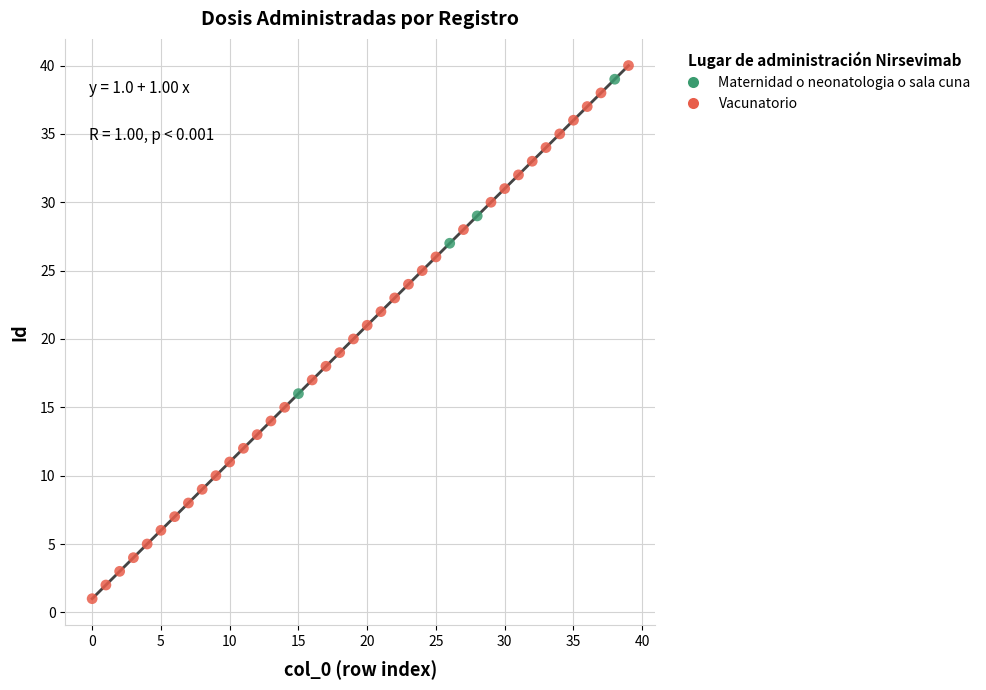

Which series contains the lowest Y value?

Vacunatorio